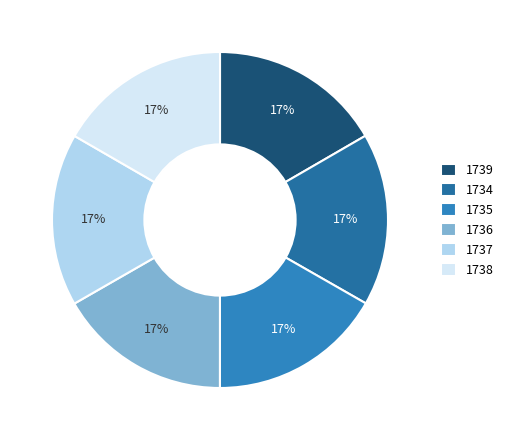

Rank the categories by value from lowest to highest.

1734, 1737, 1739, 1738, 1736, 1735